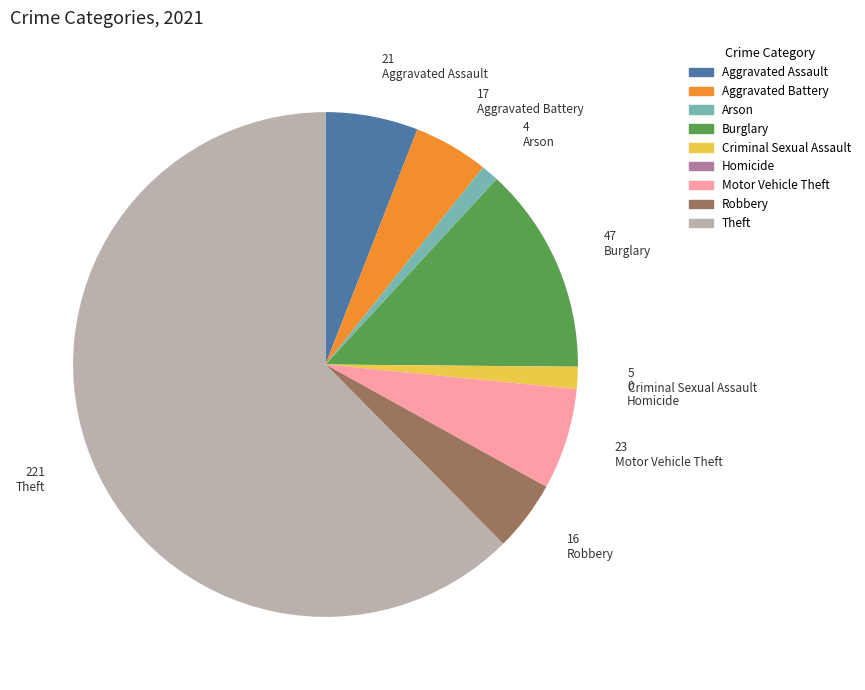

The Arson slice represents 1% of the pie. True or false?

True